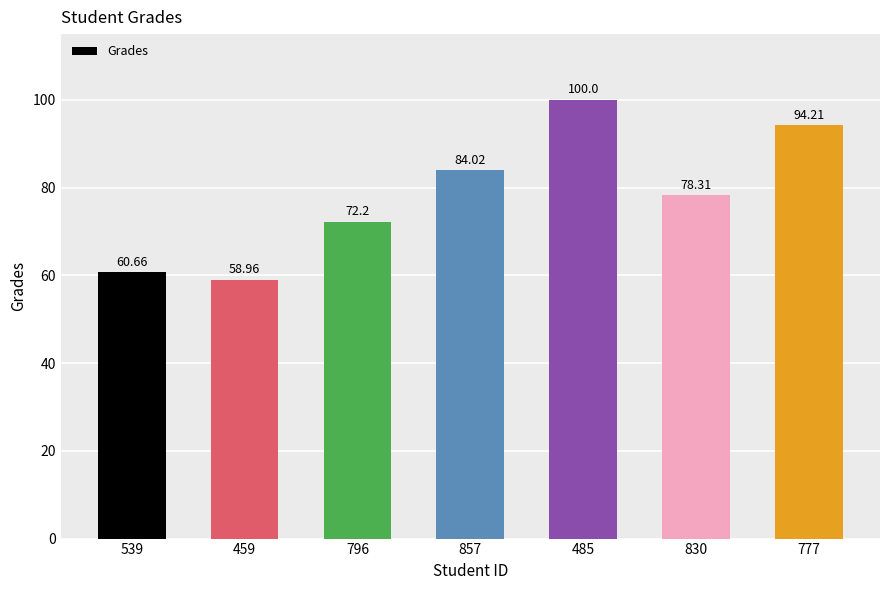

Reading right to left, what are all the values shown in this chart?

777=94.2	830=78.3	485=100.0	857=84.0	796=72.2	459=59.0	539=60.7